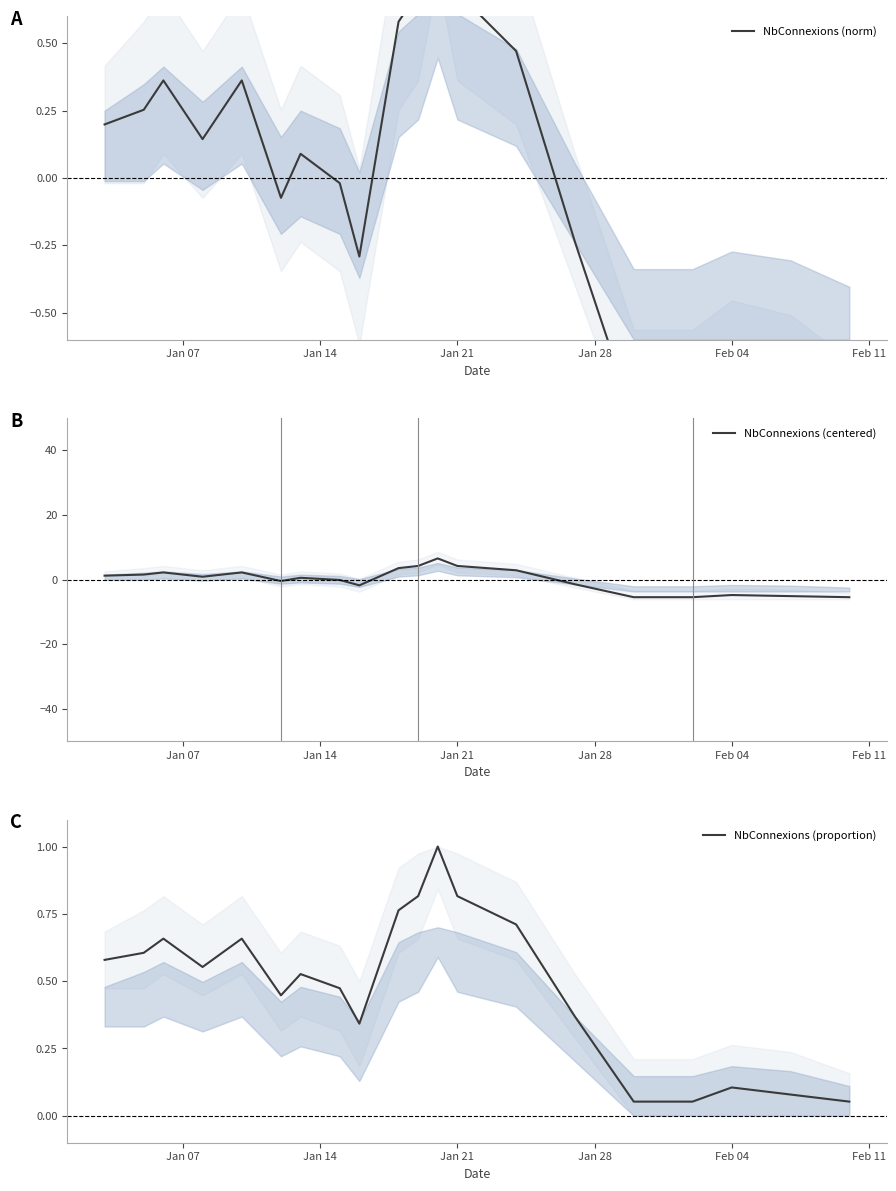

At how many categories does at least one series exceed -2?

20